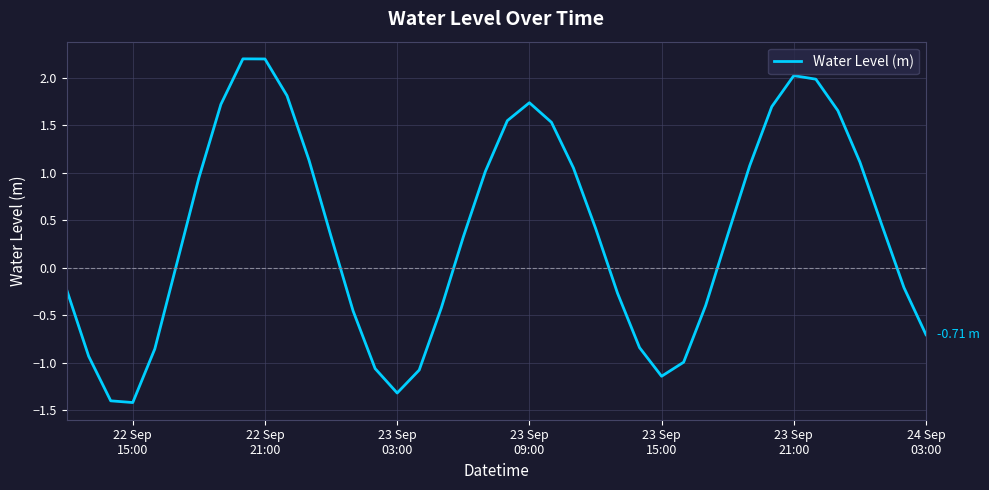

What is the maximum value shown in the chart?

2.2